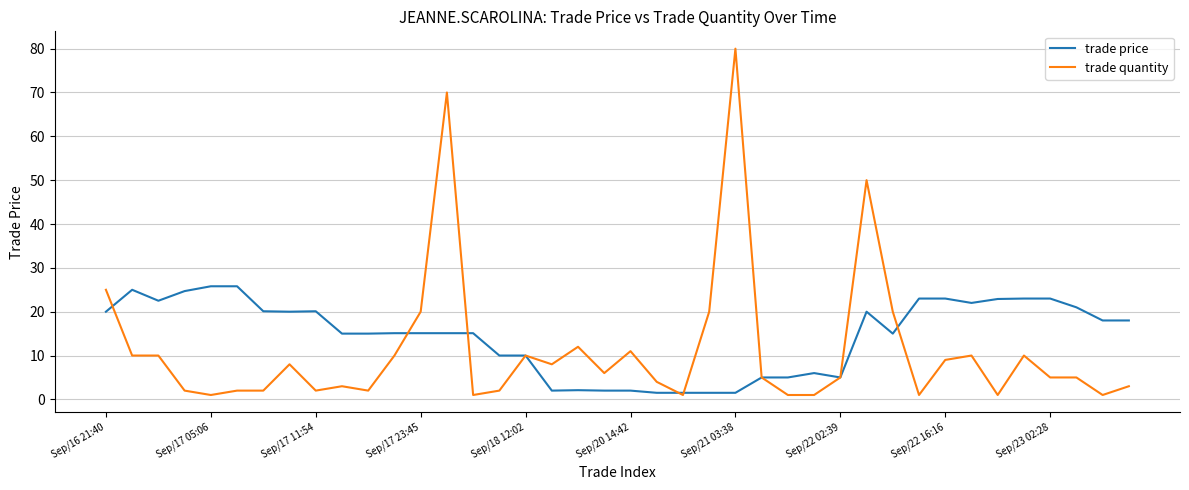

What are all the series names shown in the legend?

trade price, trade quantity